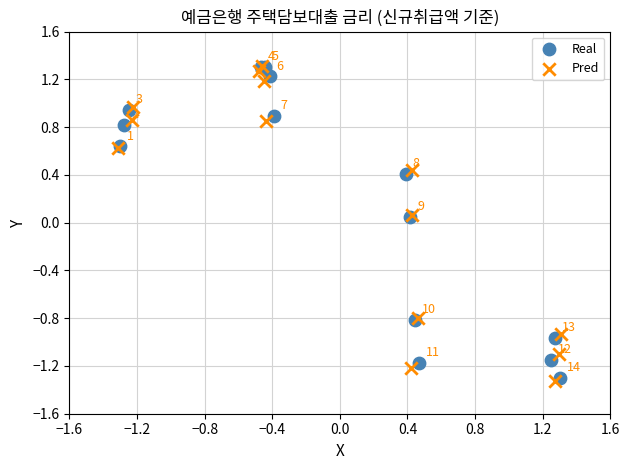

Which series has the widest spread of Y values?

Pred